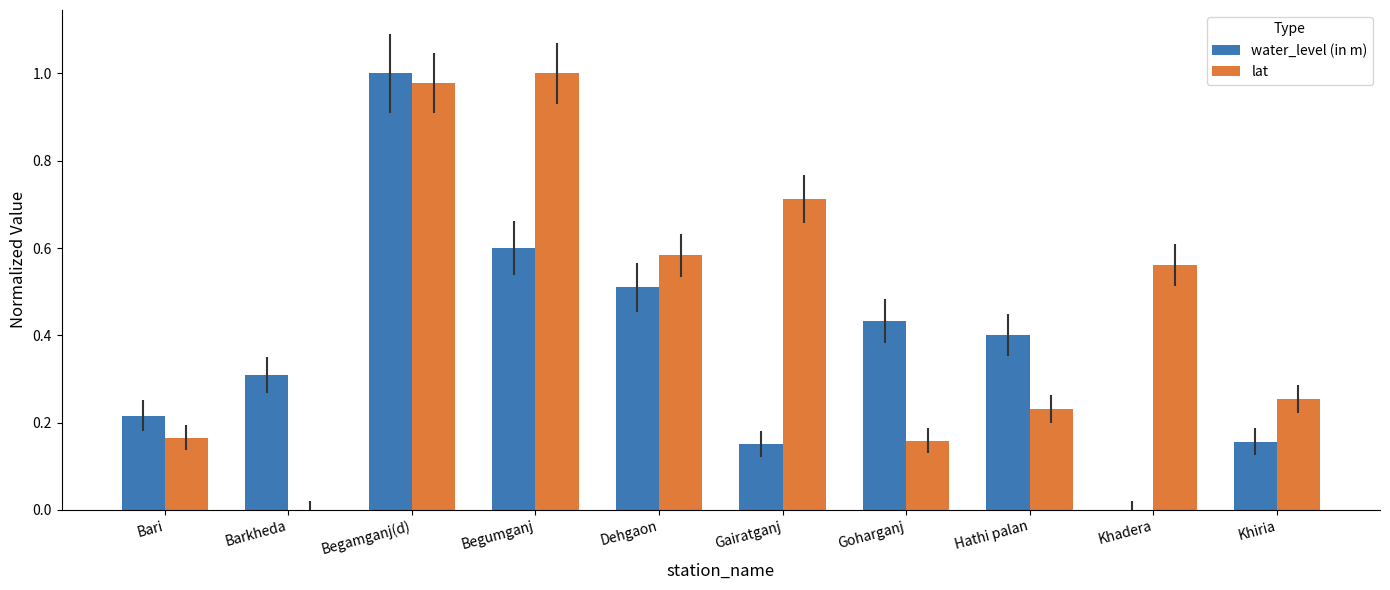

At which category is the sum across all series the highest?

Begamganj(d)